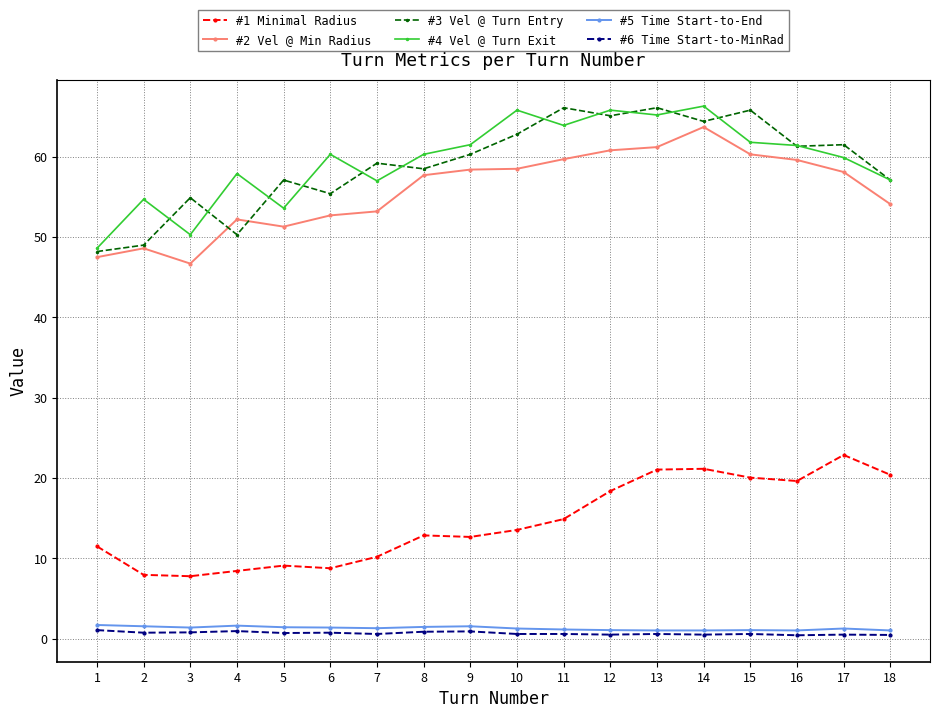

True or false: #5 Time Start-to-End and #1 Minimal Radius intersect in this chart.

False